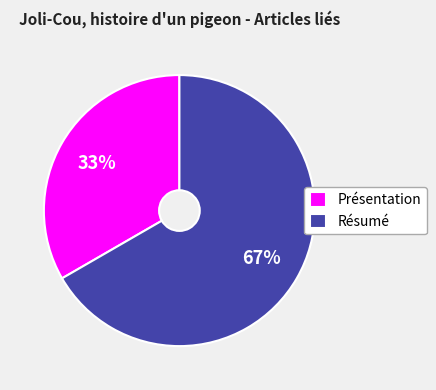

What is the ratio of the value at Résumé to the value at Présentation?

2.0